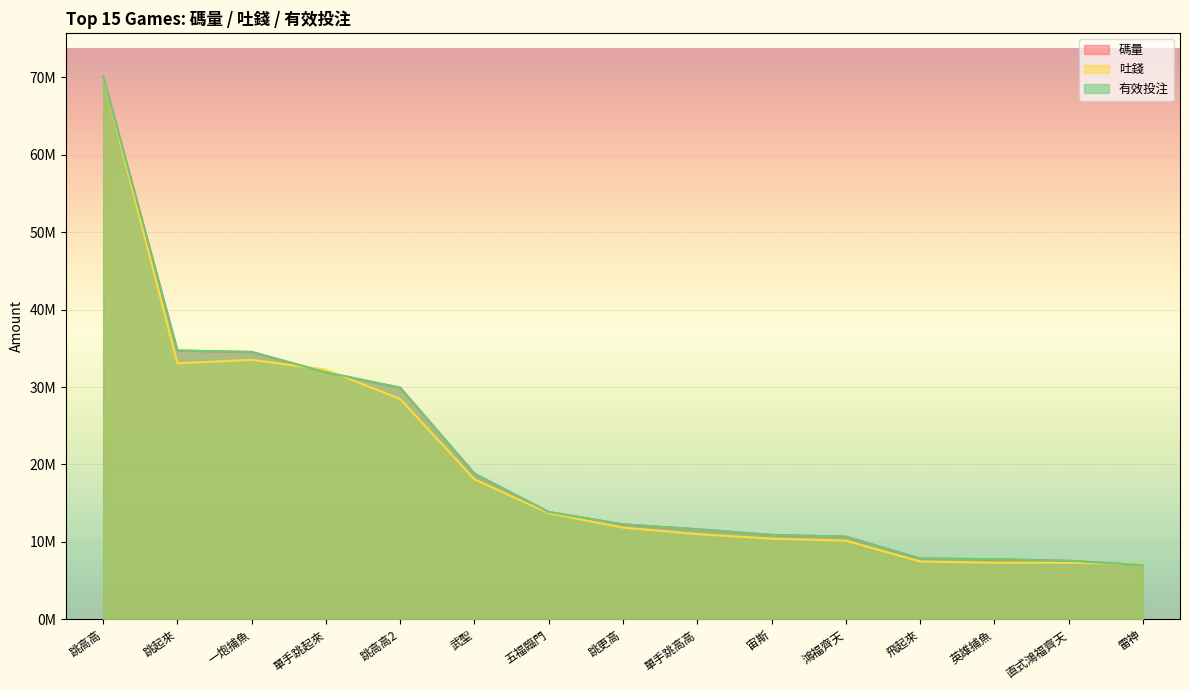

Is the value of 有效投注 at 五福臨門 greater than the value of 碼量 at 五福臨門?

No